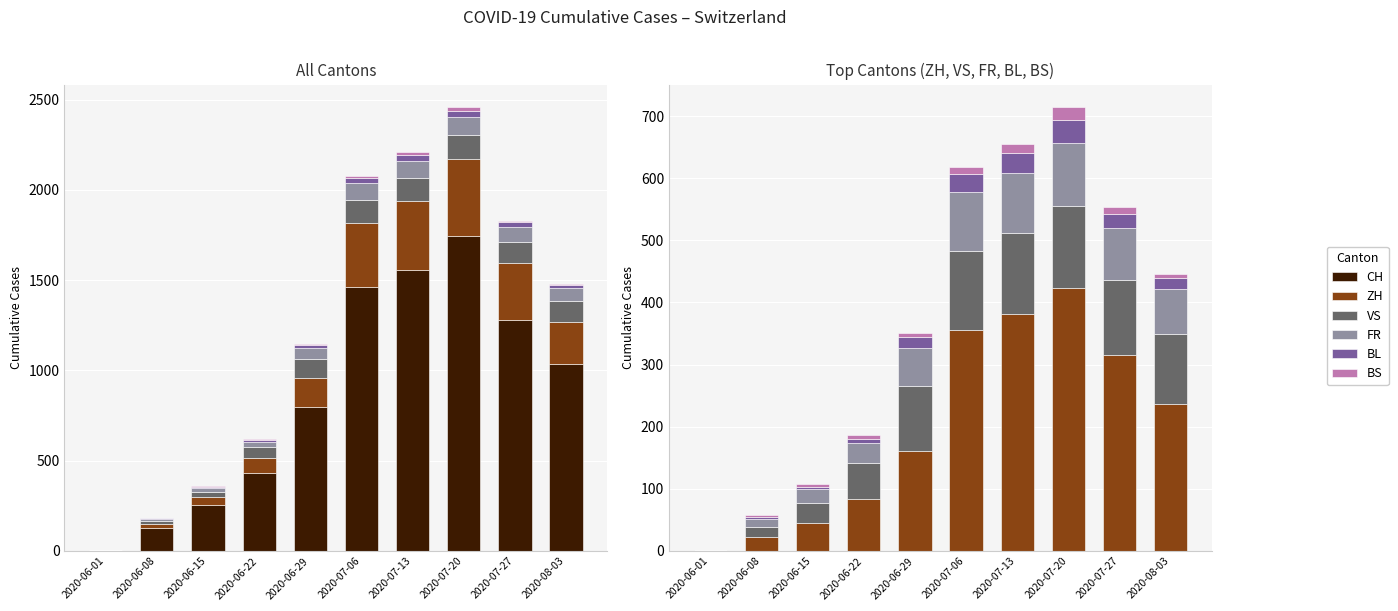

The CH series shows 433 at 2020-06-22. True or false?

True